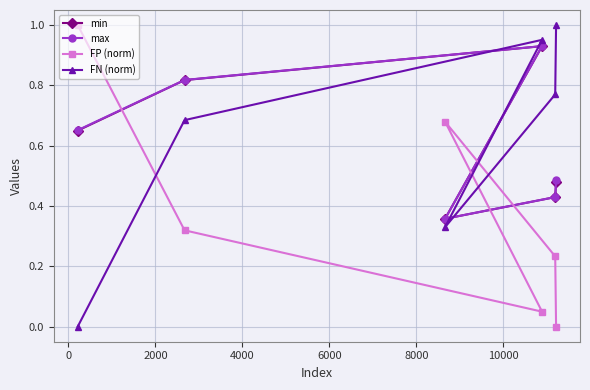

Is it true that FP (norm) equals 1.2 at 4000?

False